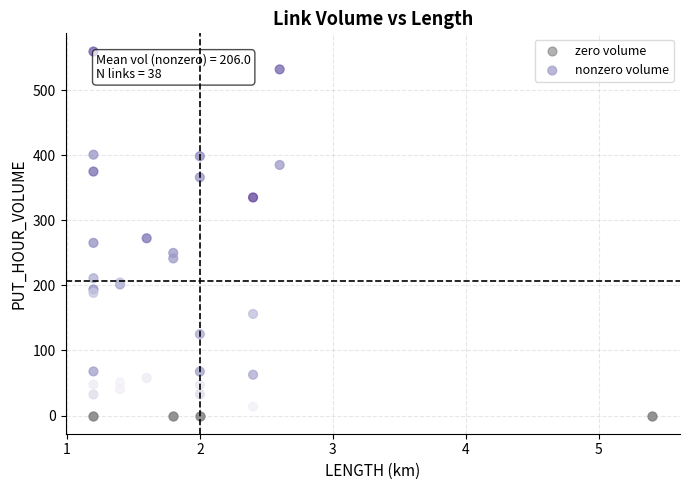

Which series reaches the maximum Y coordinate?

nonzero volume